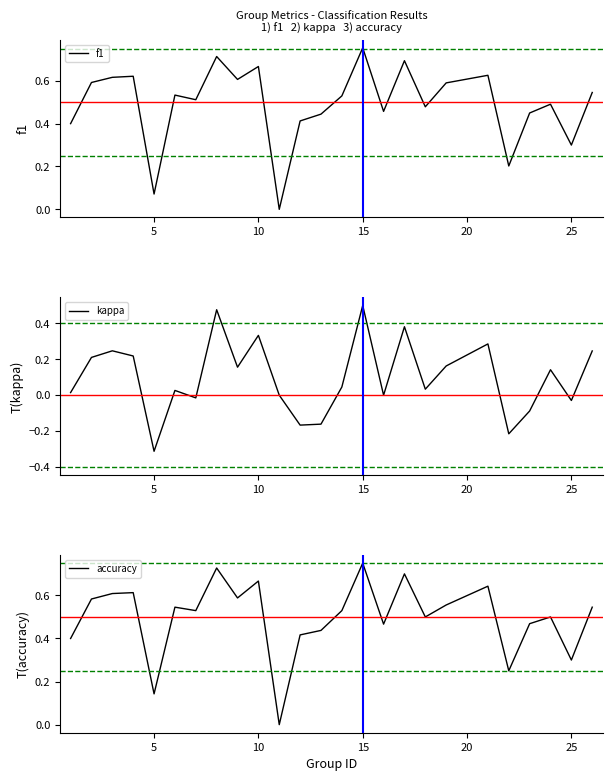

True or false: kappa and f1 intersect in this chart.

False